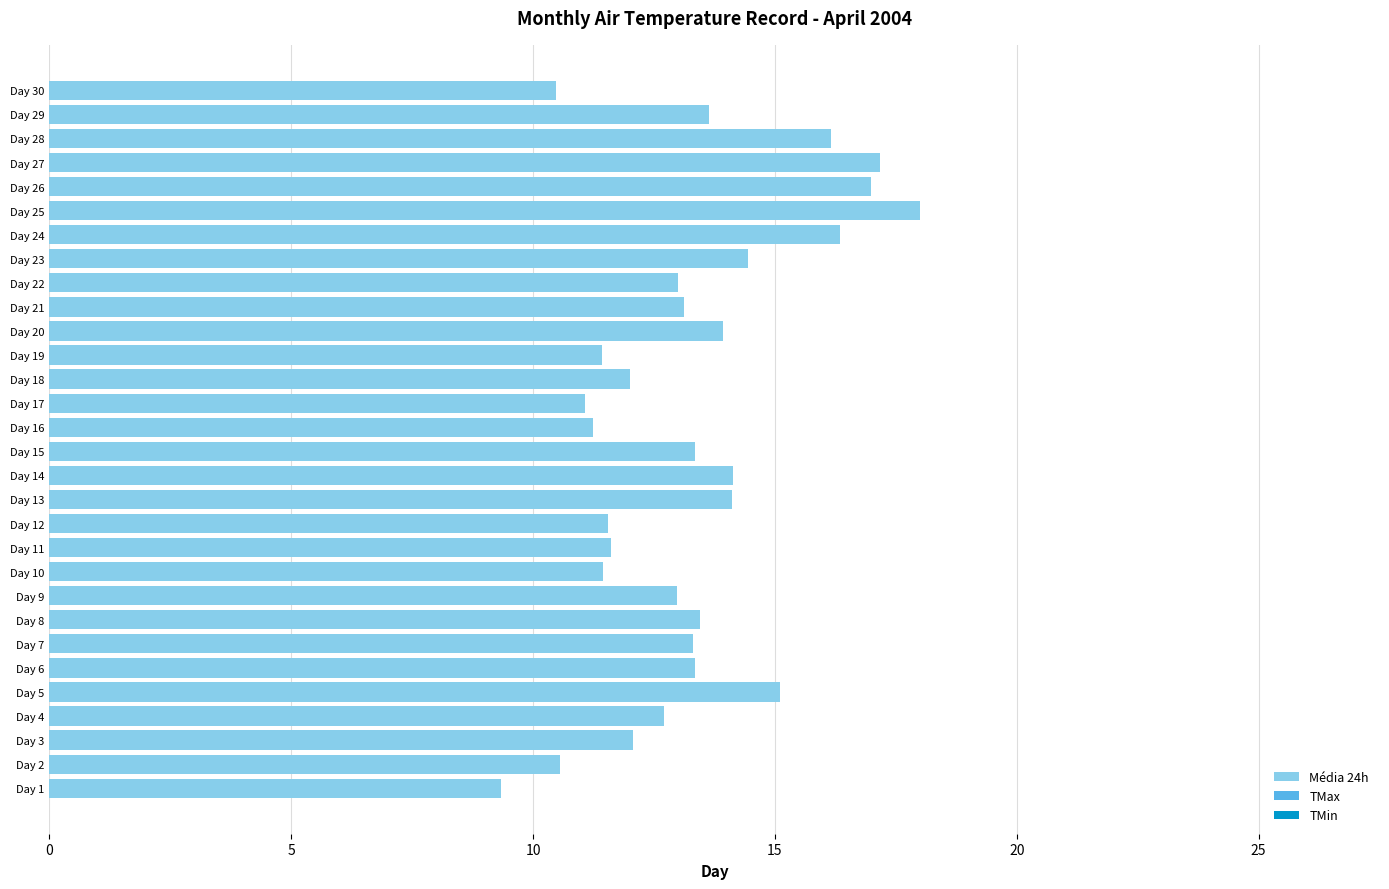

Which label corresponds to the largest value in the chart?

Day 25